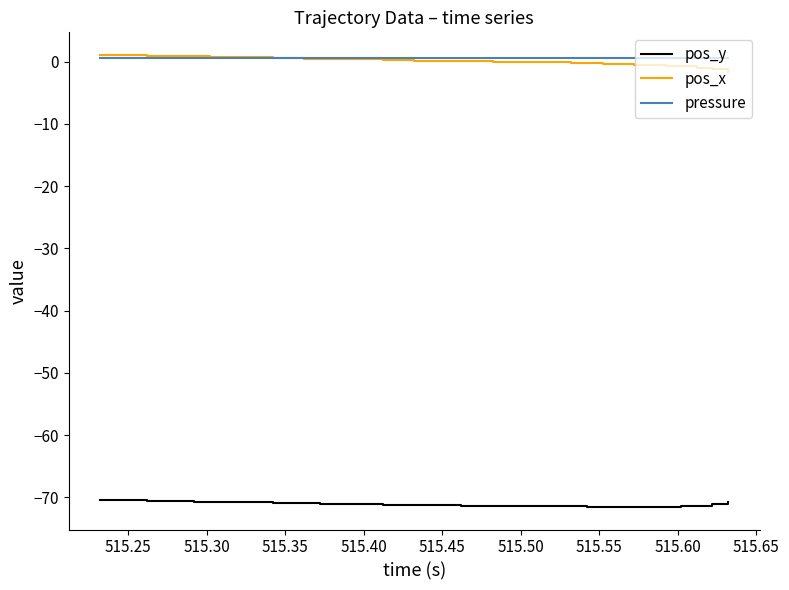

What is the minimum value shown in the chart?

-71.6